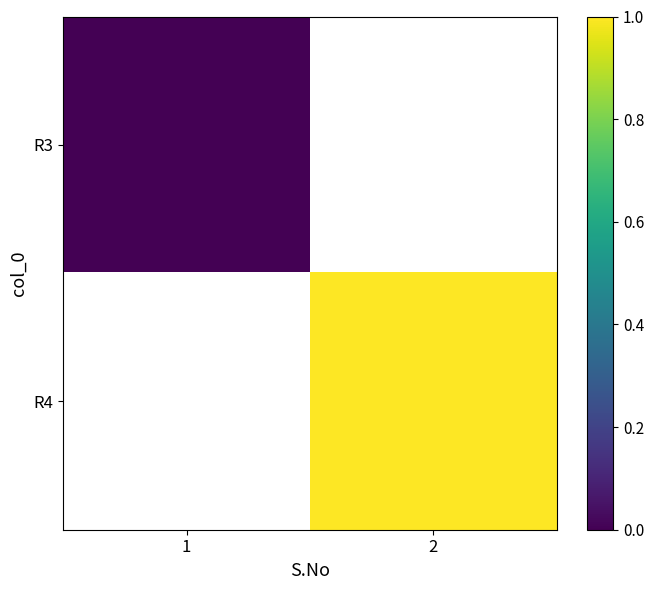

Between 1 and 2, which is larger?

2